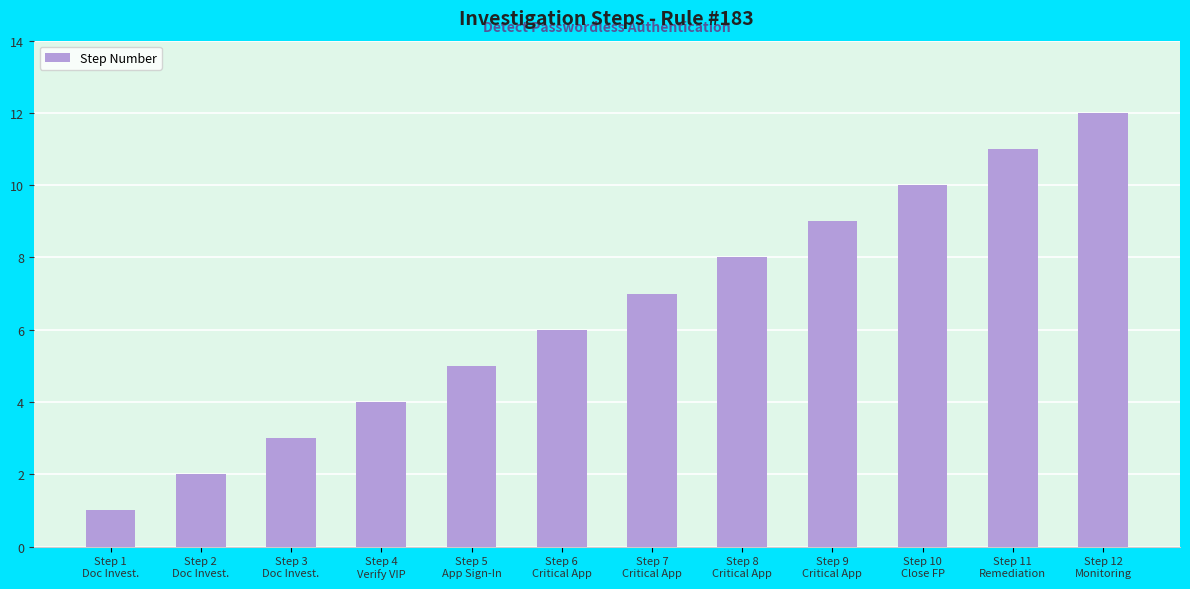

What is the difference between the maximum and minimum values?

11